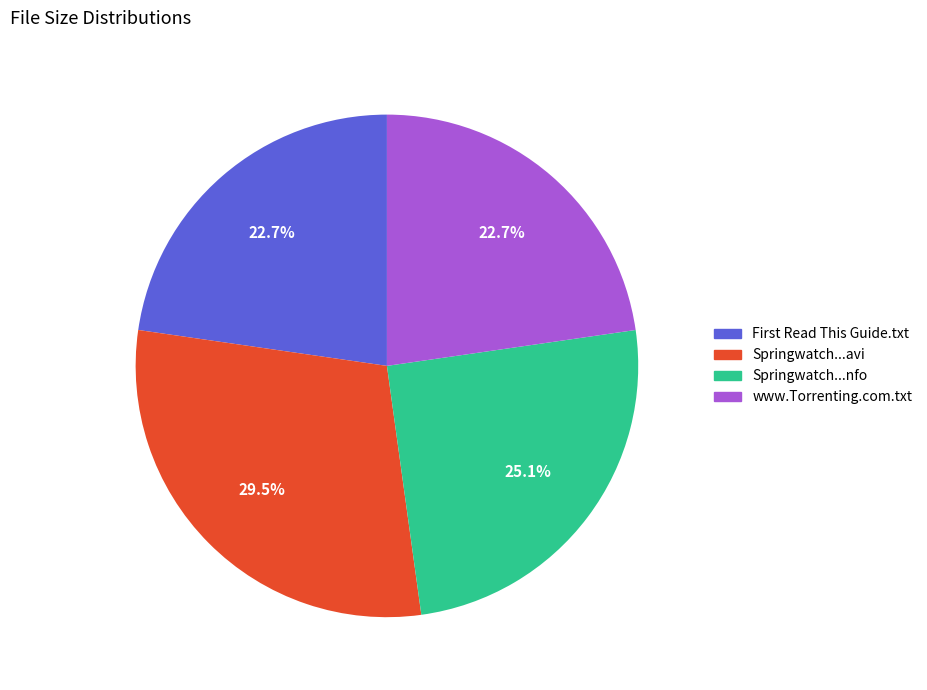

Is there a majority slice in this chart?

No